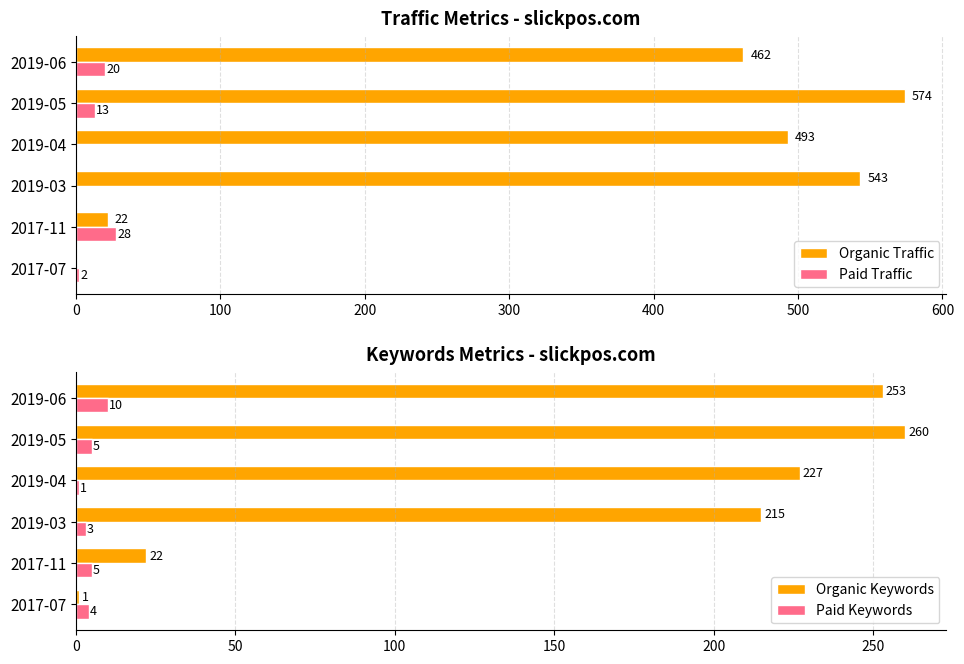

What is the highest value of the Organic Traffic series?

574